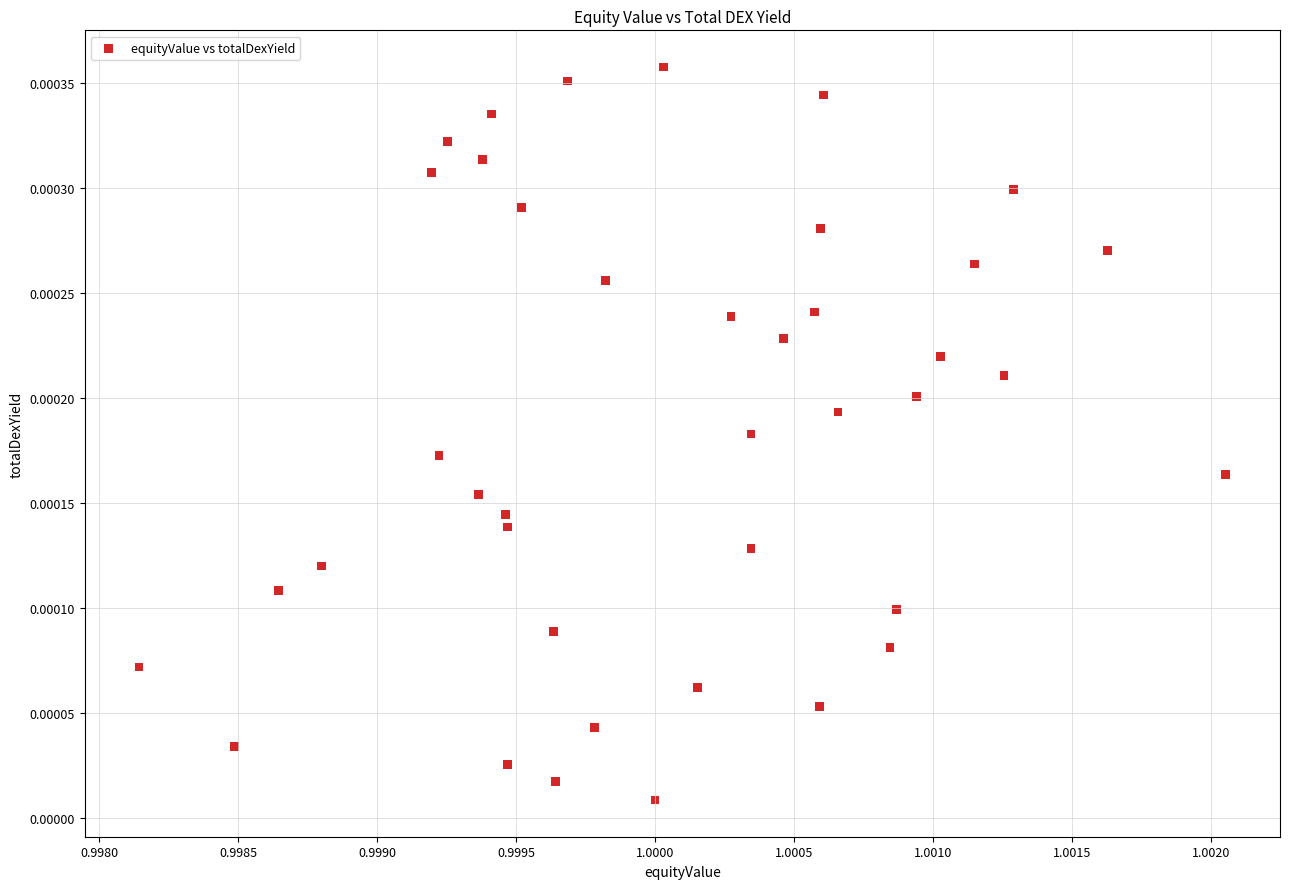

Count the number of points in this scatter plot.

40